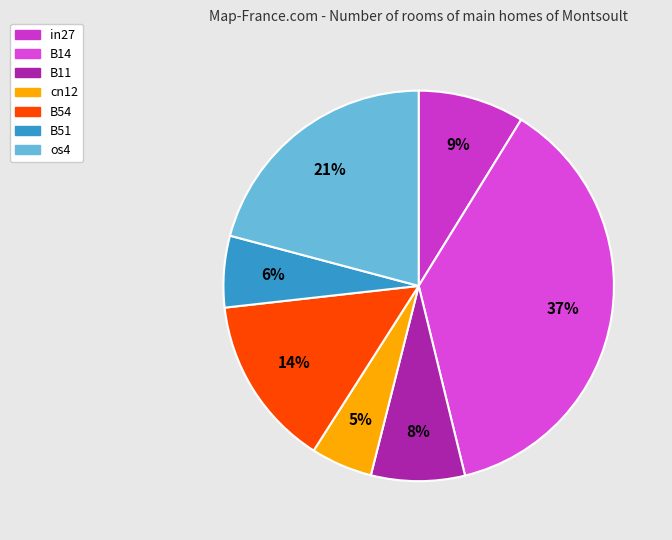

Which slice is the largest?

B14